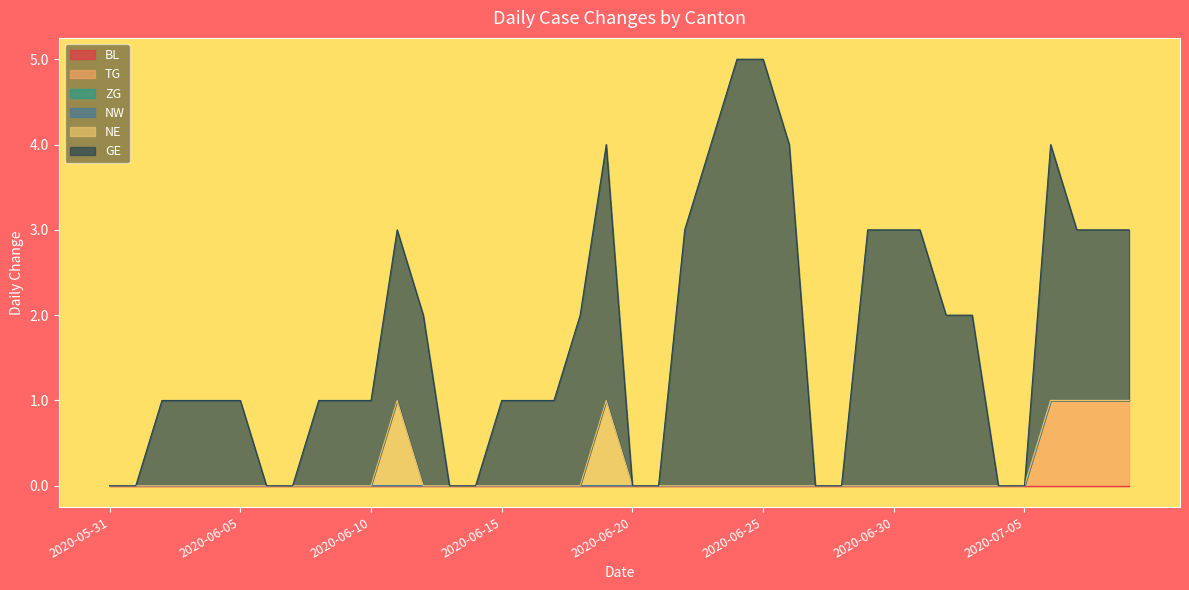

What are all the series names shown in the legend?

BL, TG, ZG, NW, NE, GE